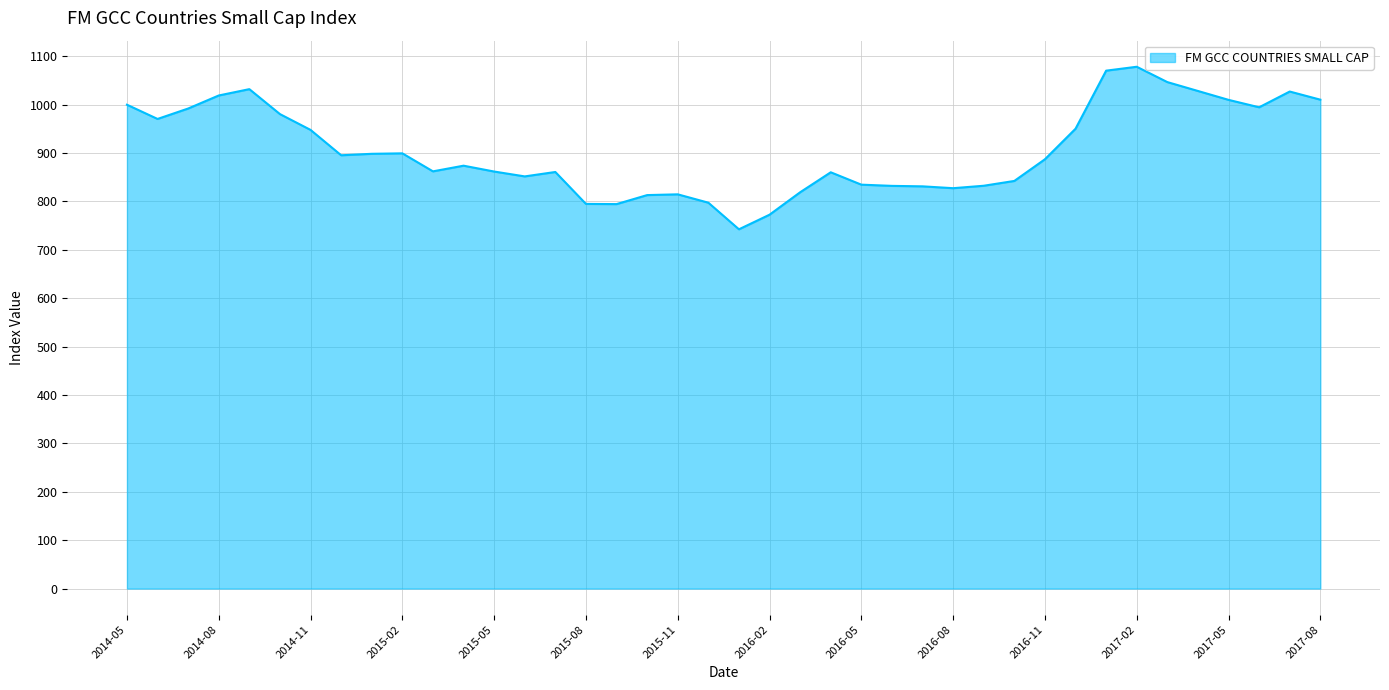

How many lines are shown in the chart?

1